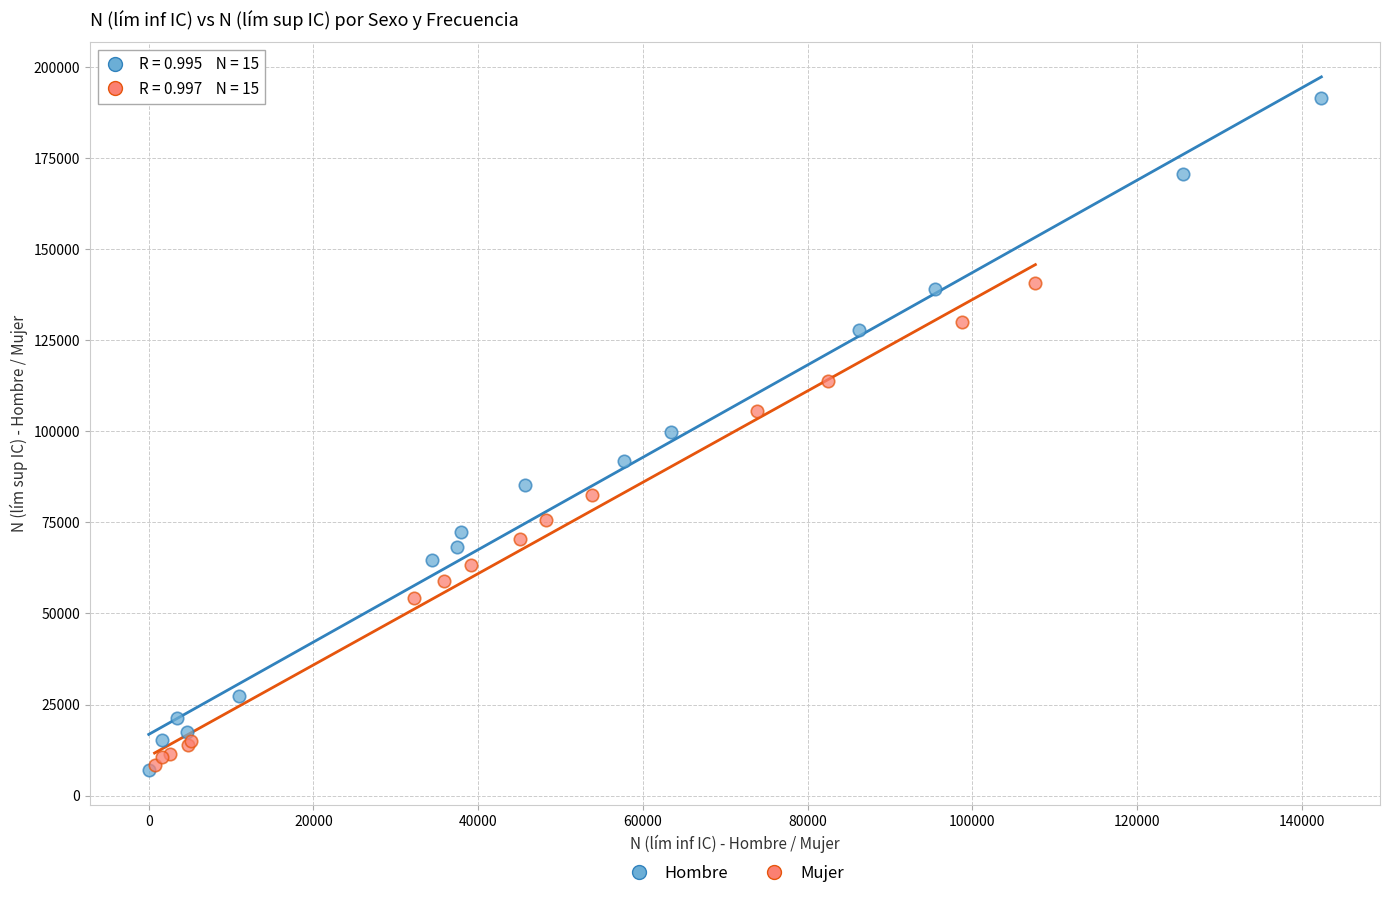

Which series contains the highest Y value?

Hombre